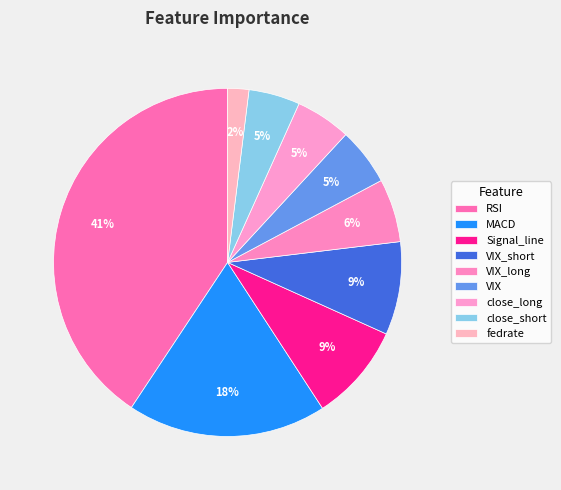

Does Signal_line represent more than half of the total?

No